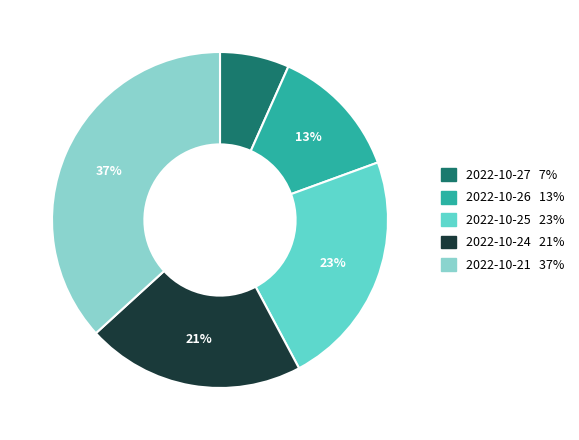

Is it true that 2022-10-27 is 21% of the pie?

False